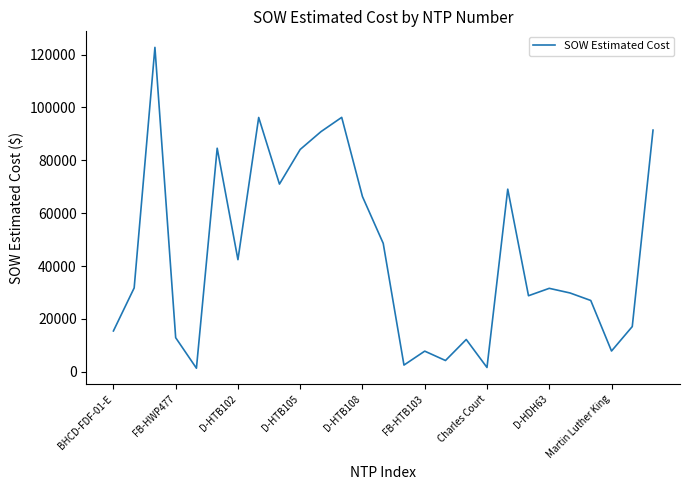

At which label is the value closest to 62029?

D-HTB108